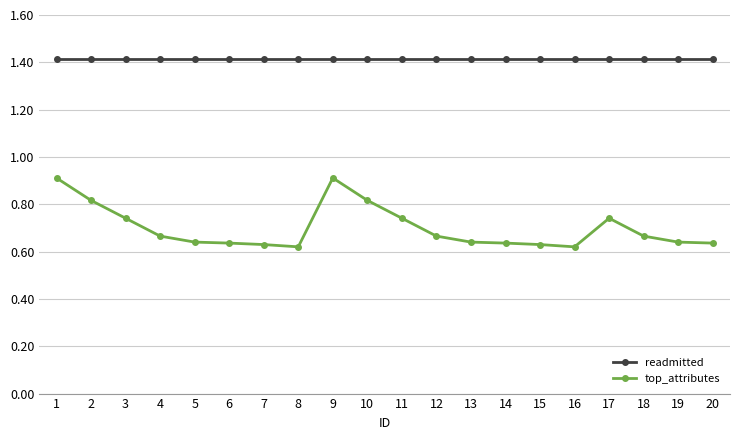

Rank the series by their maximum value, from lowest to highest.

top_attributes, readmitted